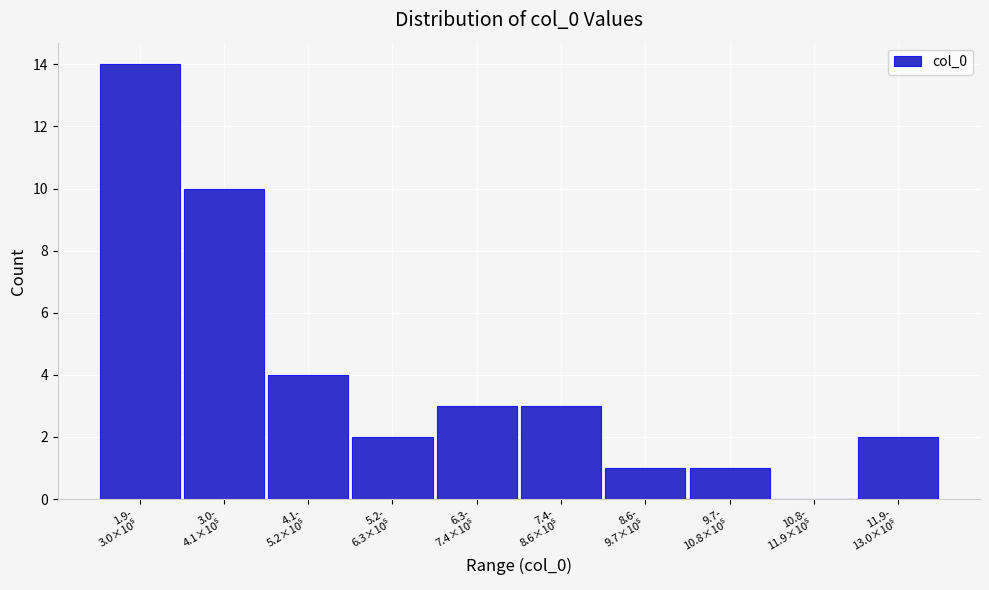

What is the sum of all values?

40